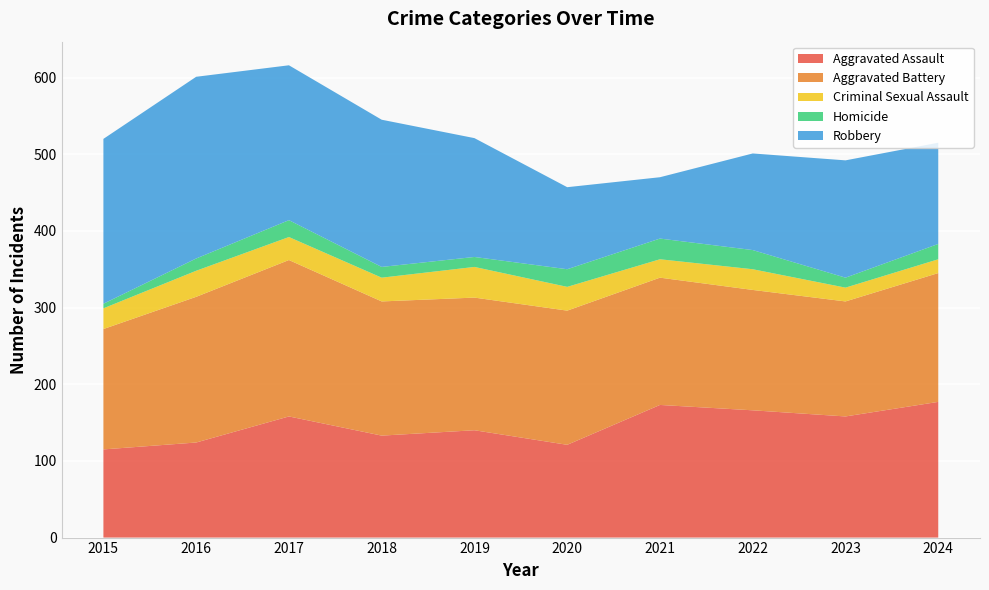

Reading left to right, list all the values displayed in this chart.

Aggravated Assault: 2015=115	2016=124	2017=158	2018=133	2019=140	2020=121	2021=173	2022=166	2023=158	2024=177
Aggravated Battery: 2015=157	2016=190	2017=204	2018=175	2019=173	2020=175	2021=166	2022=157	2023=150	2024=168
Criminal Sexual Assault: 2015=27	2016=34	2017=30	2018=31	2019=40	2020=31	2021=24	2022=27	2023=18	2024=18
Homicide: 2015=6	2016=16	2017=22	2018=14	2019=13	2020=23	2021=27	2022=25	2023=13	2024=20
Robbery: 2015=215	2016=237	2017=202	2018=192	2019=155	2020=107	2021=80	2022=126	2023=153	2024=132